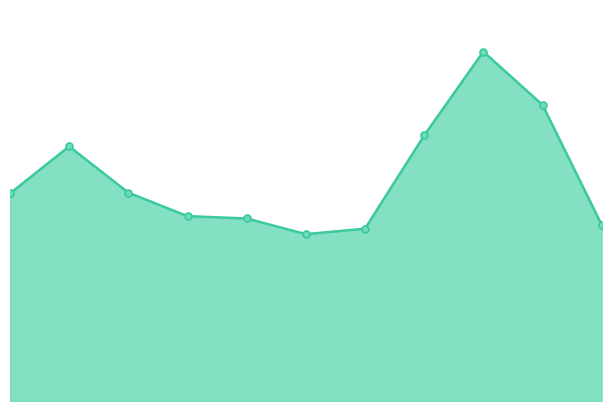

What is the greatest value displayed?

446